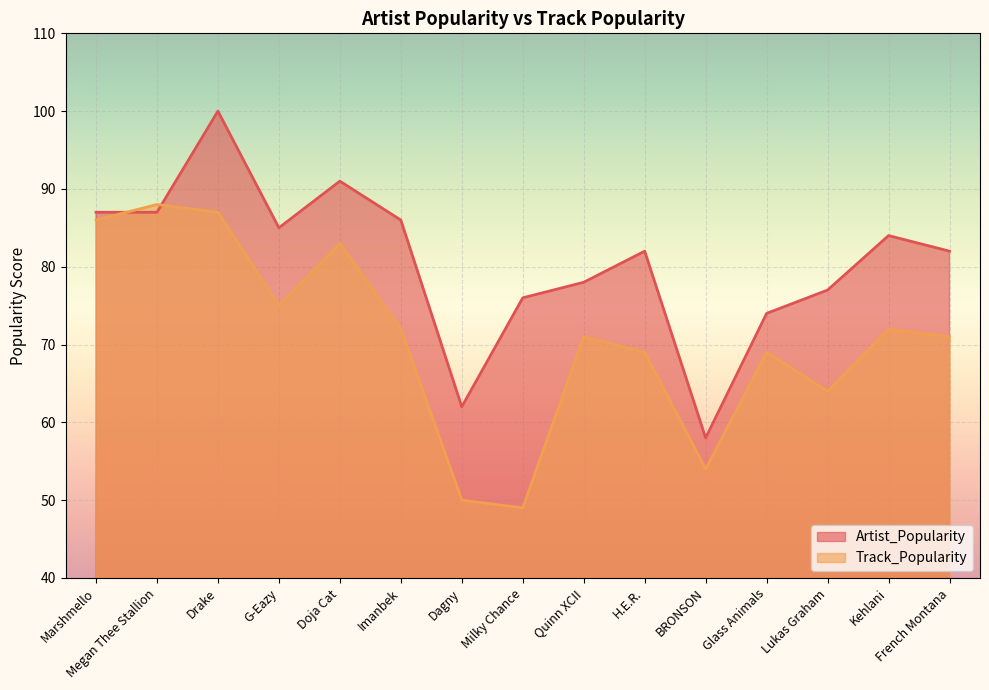

At which category is the sum across all series the highest?

Drake